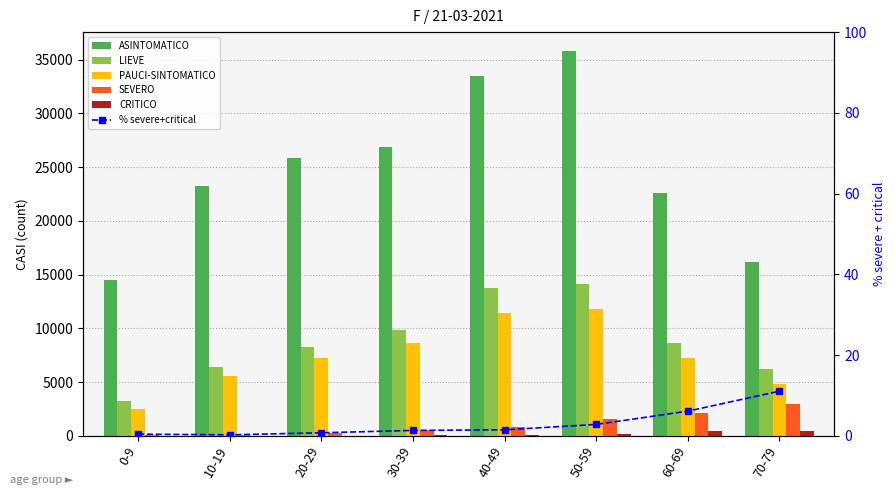

What is the label of the 4th bar from the right?

40-49